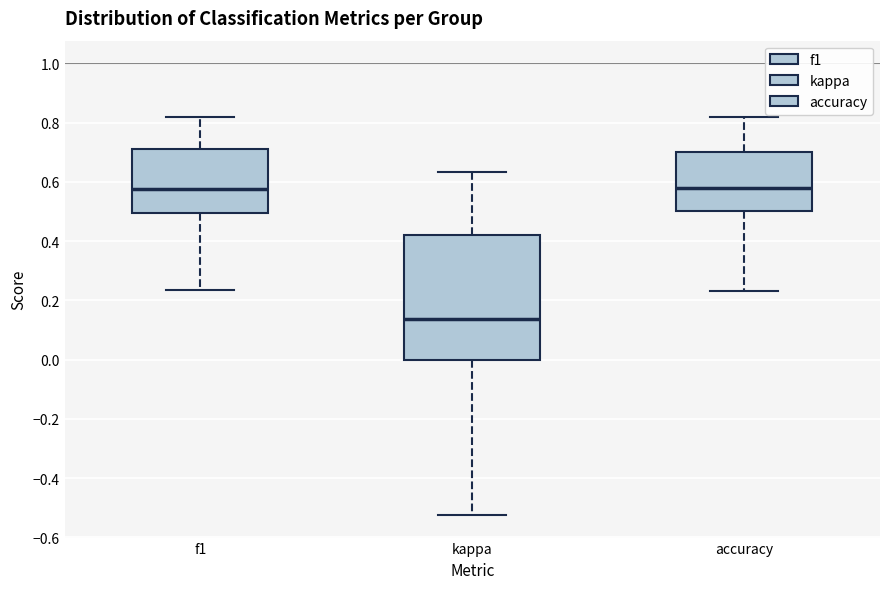

Where does the median line of the box for f1 sit on the y-axis? The values are not printed on the chart, so give them approximately, as read against the axis.

0.58